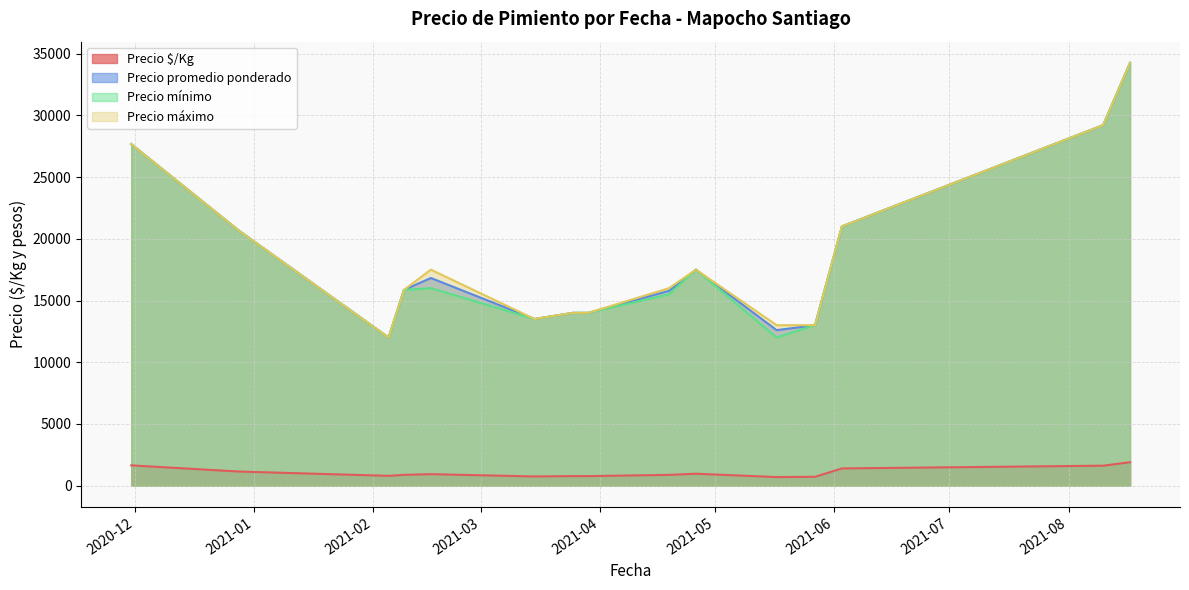

True or false: Precio $/Kg and Precio promedio ponderado intersect in this chart.

False